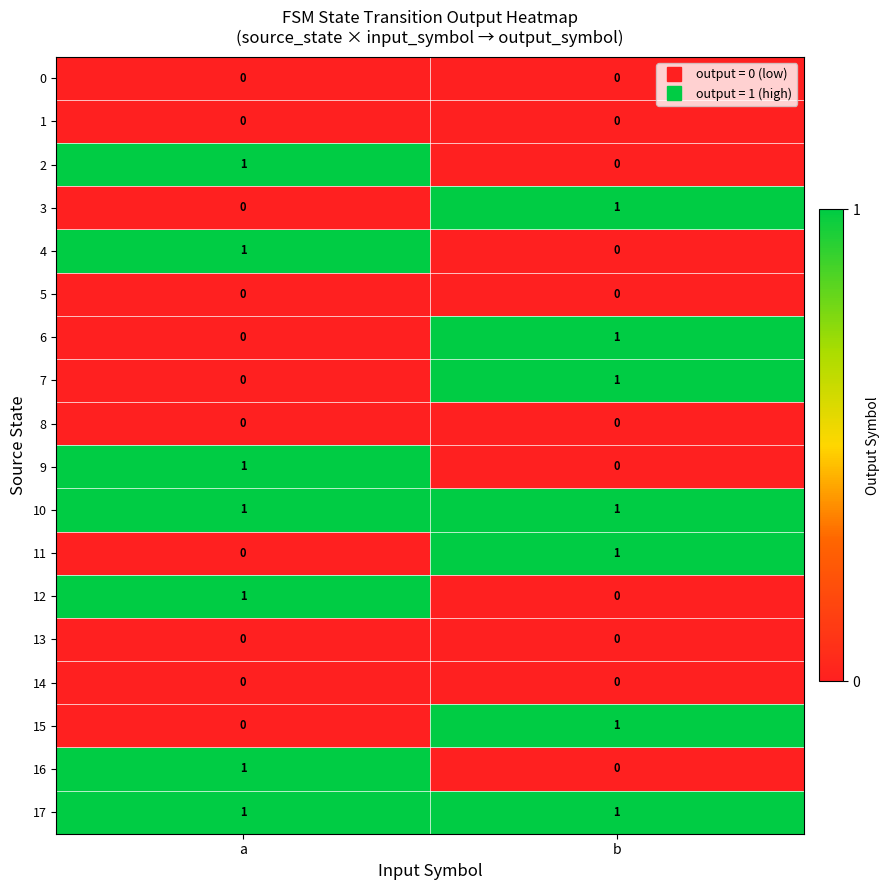

Is it true that 16 equals 1 at b?

False